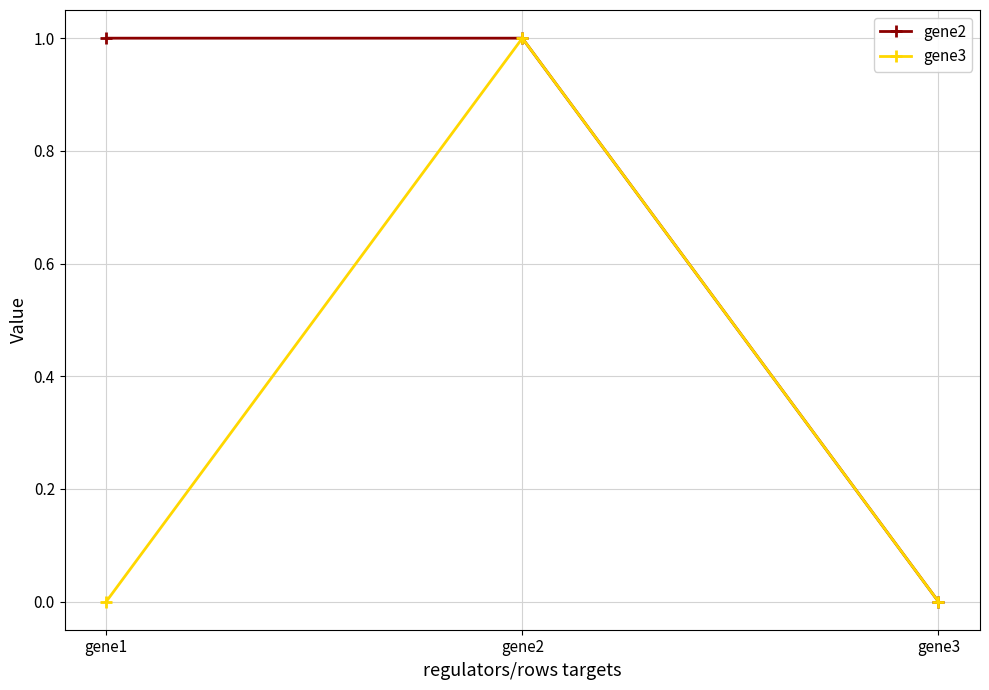

What is the value of the gene2 point at the 2nd from the left?

1